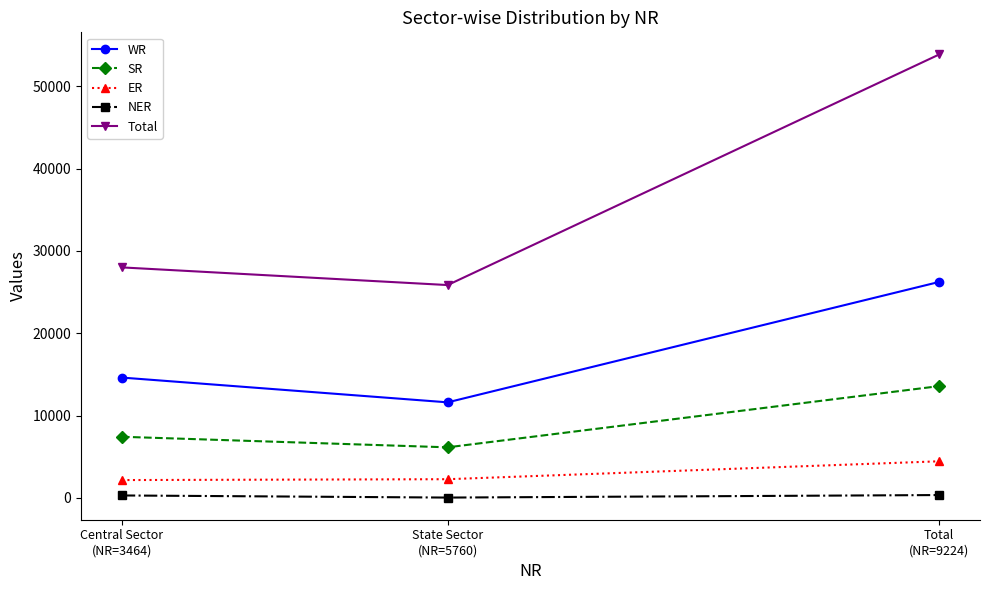

At how many categories does at least one series exceed 8549?

3